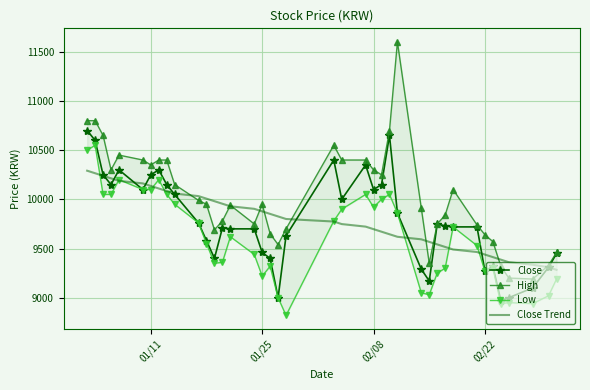

At how many categories does at least one series exceed 9573?

33